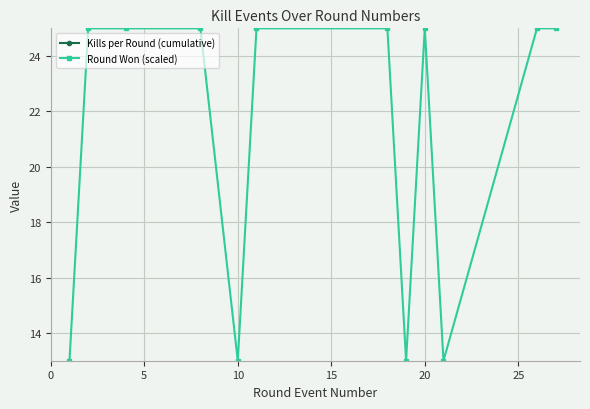

What are all the series names shown in the legend?

Kills per Round (cumulative), Round Won (scaled)